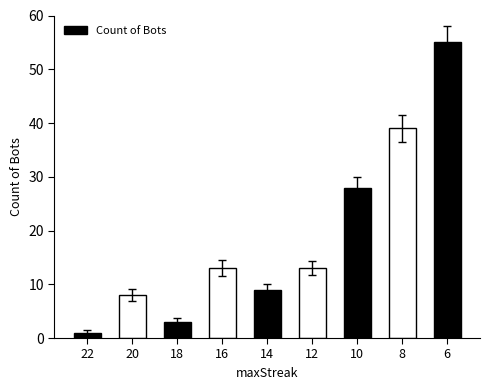

What is the greatest value displayed?

55